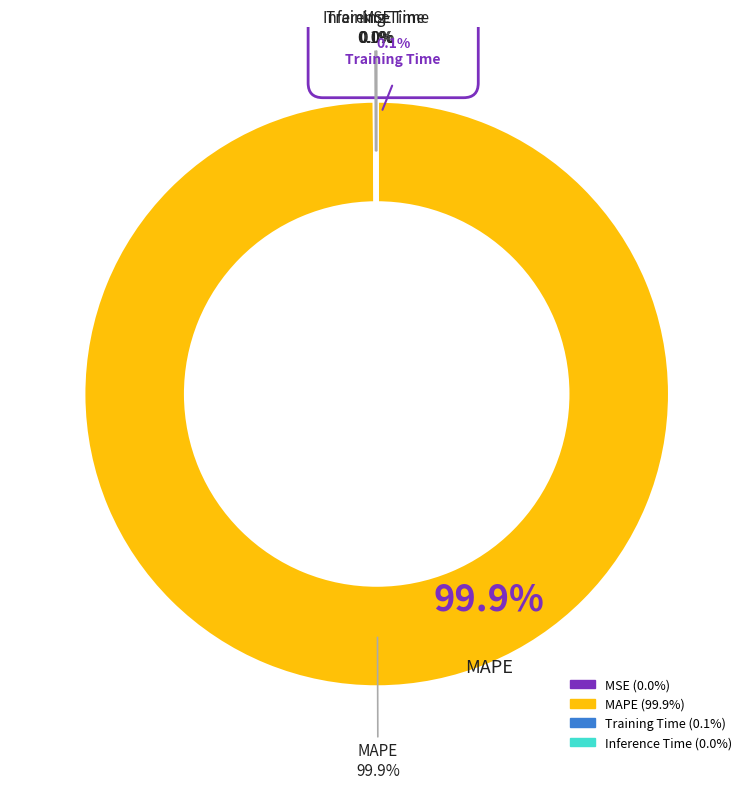

How many segments does this pie chart have?

4